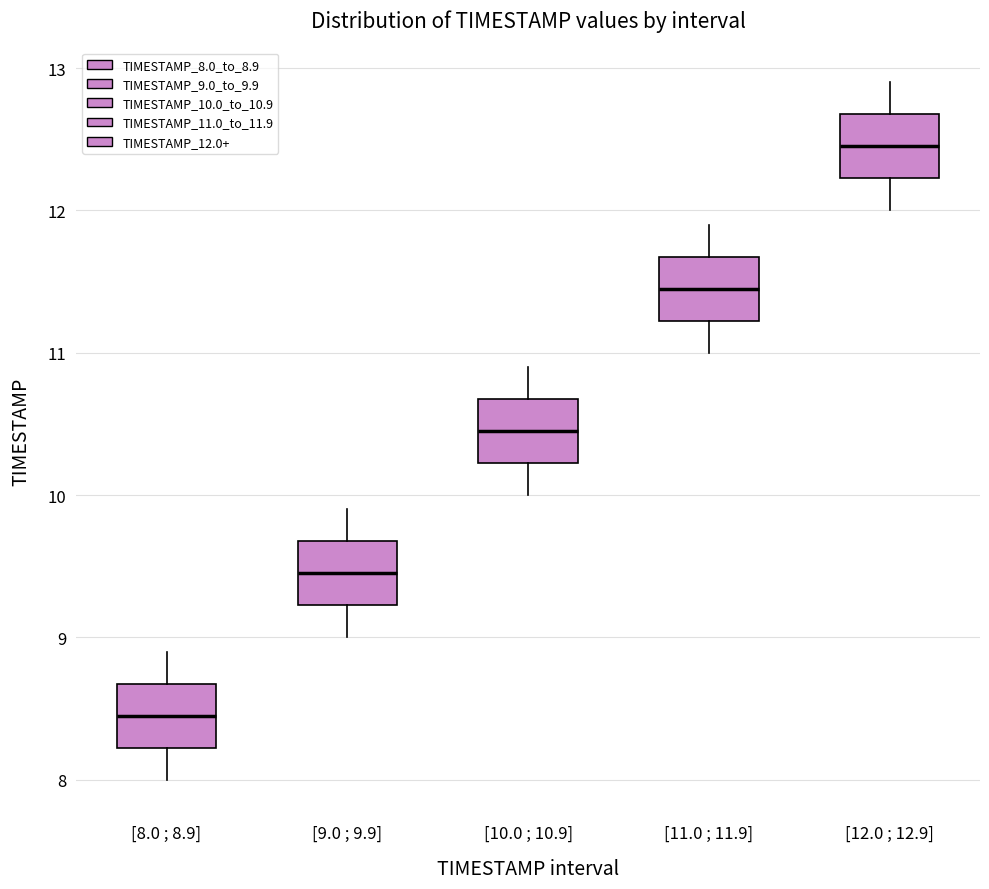

Where is the upper edge of the box for [8.0 ; 8.9] on the y-axis? The values are not printed on the chart, so give them approximately, as read against the axis.

8.7